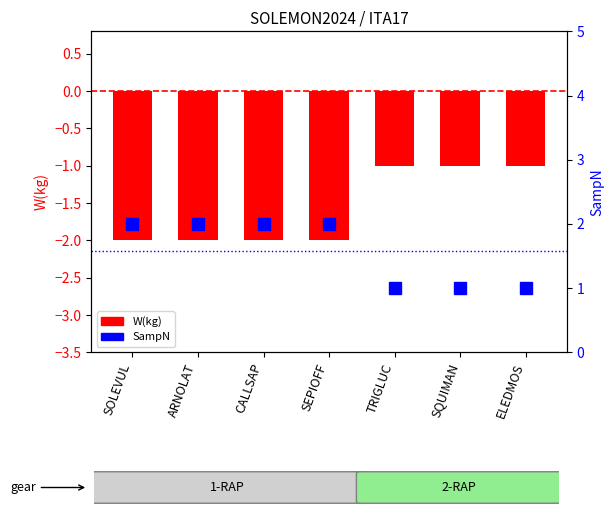

Which series has the largest total across all categories?

SampN